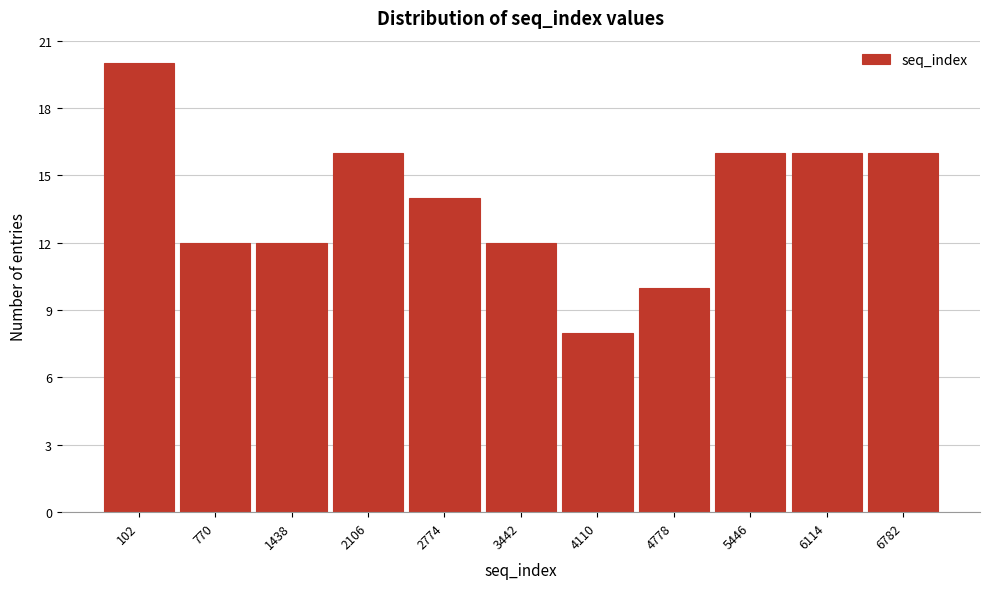

Reading left to right, list all the values displayed in this chart.

20	12	12	16	14	12	8	10	16	16	16